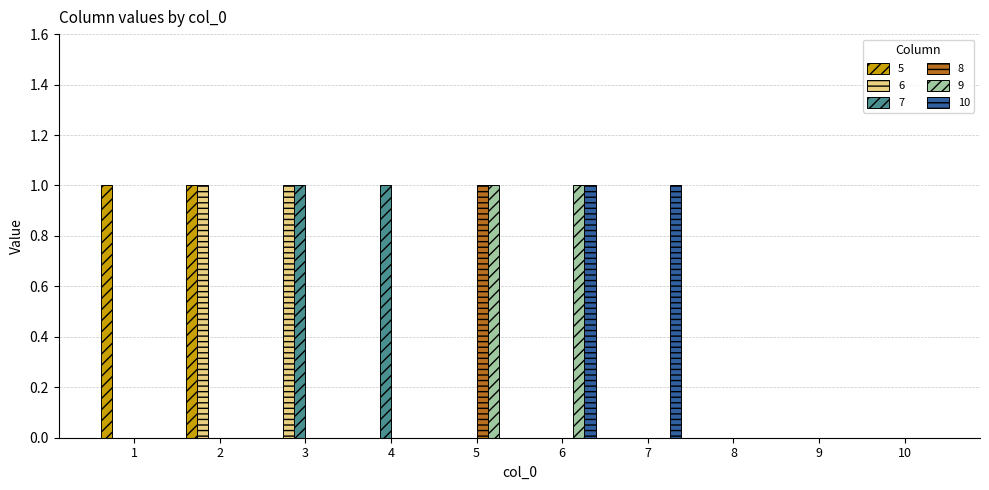

Is the value of 6 at 3 greater than the value of 9 at 3?

Yes